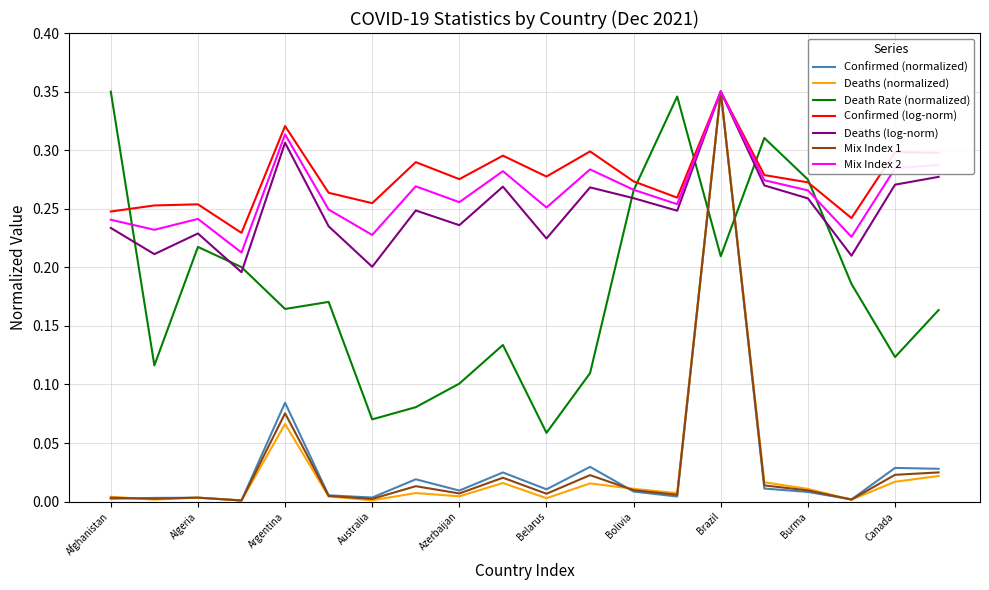

Which series has the largest range (max minus min)?

Deaths (normalized)